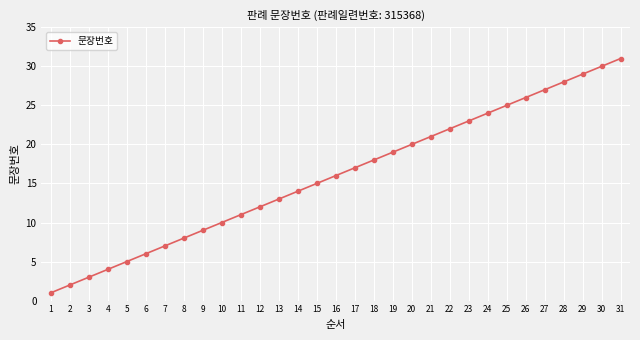

Does the chart have visible grid lines?

Yes